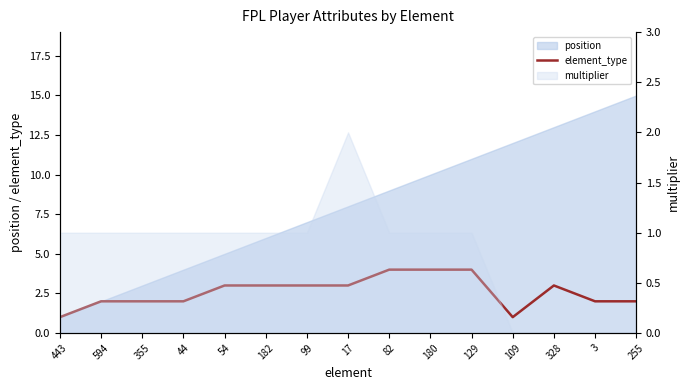

Read the value at 594.

2